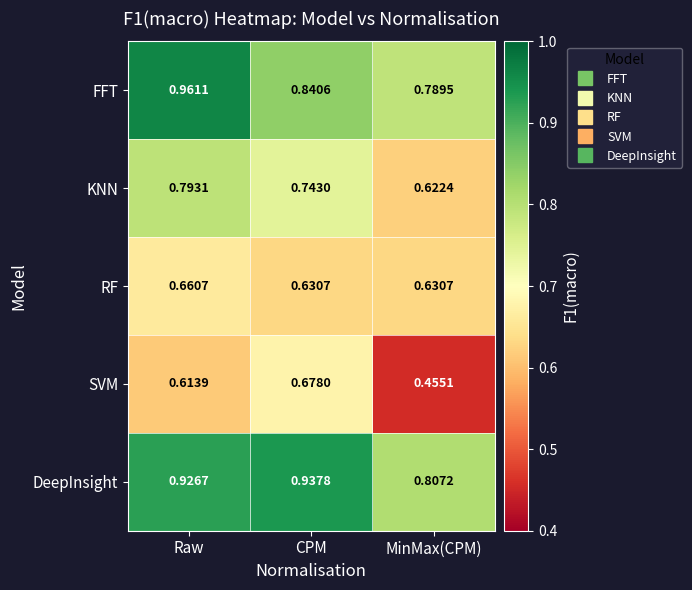

Where is DeepInsight nearest to the value 0?

MinMax(CPM)